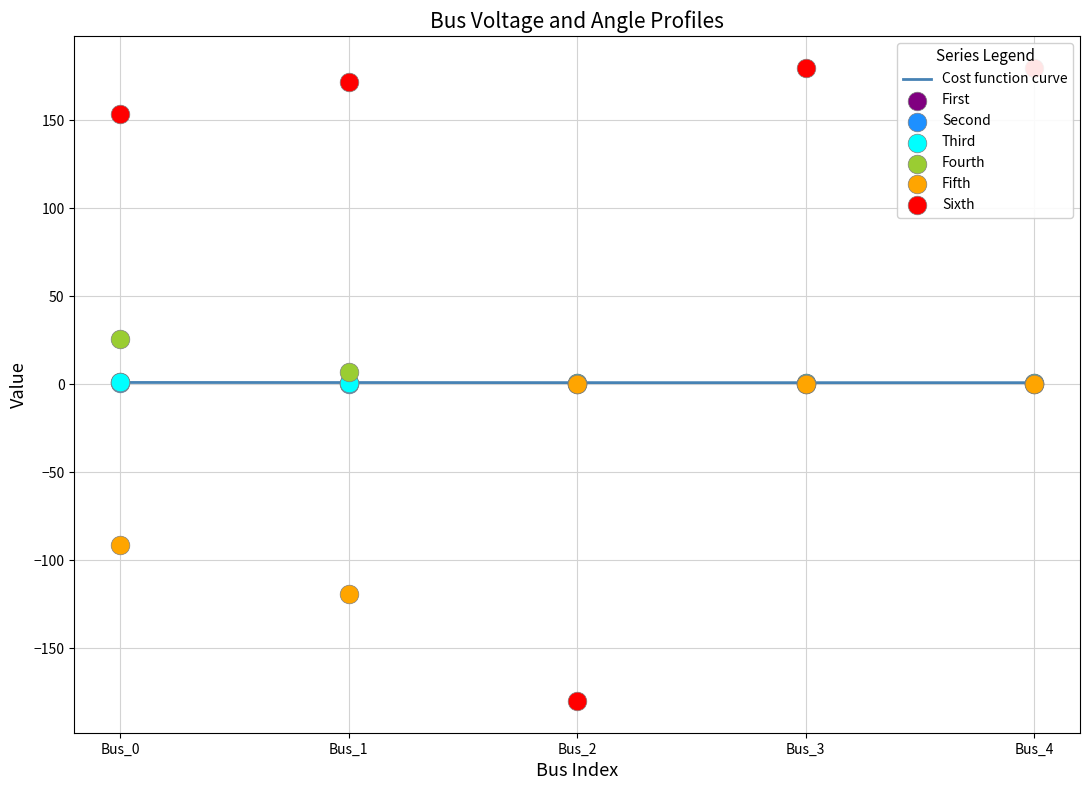

Which series has the largest total across all categories?

pf_va_c_degree